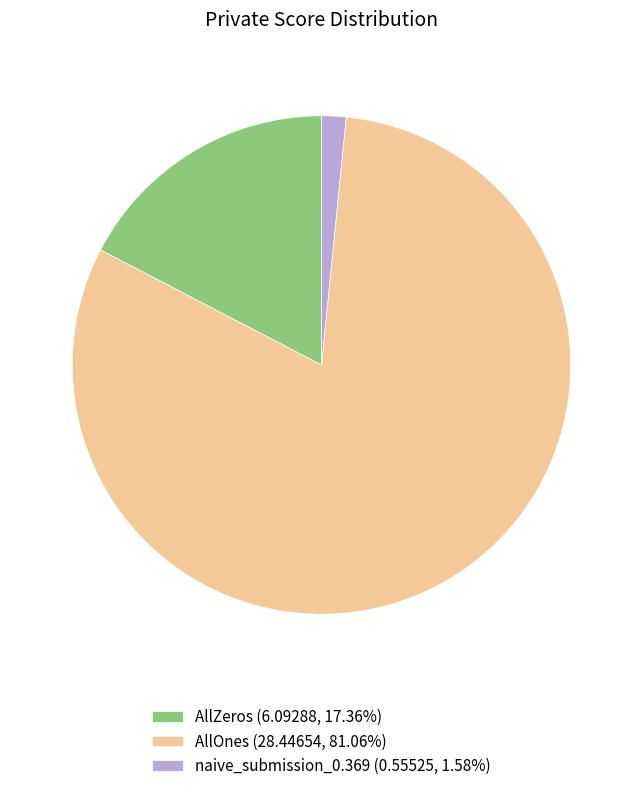

Which category has the biggest portion of the pie?

AllOnes